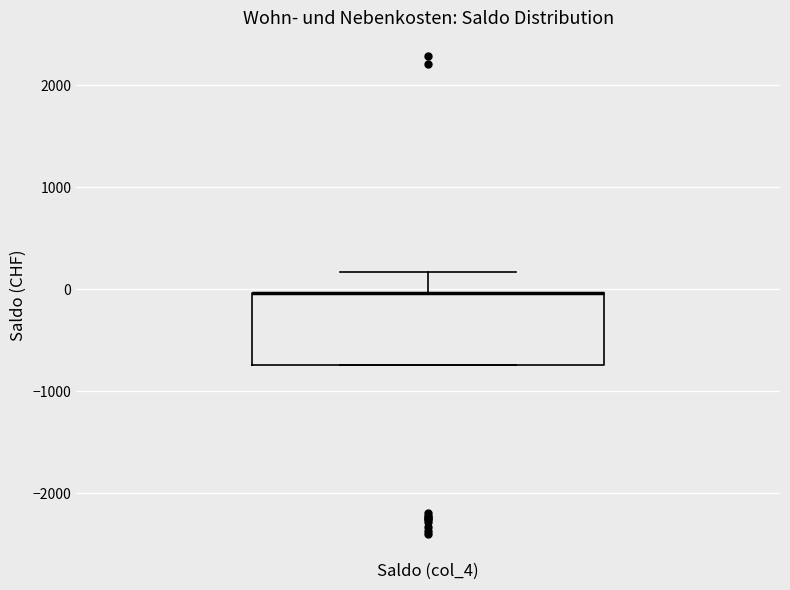

Read this box plot against the y-axis: the position of the median line, the range covered by the box, and the ends of both whiskers. The values are not printed on the chart, so give them approximately, as read against the axis.

median 0 (drawn on the box's upper edge), box -700 to 0, whiskers -700 to 200